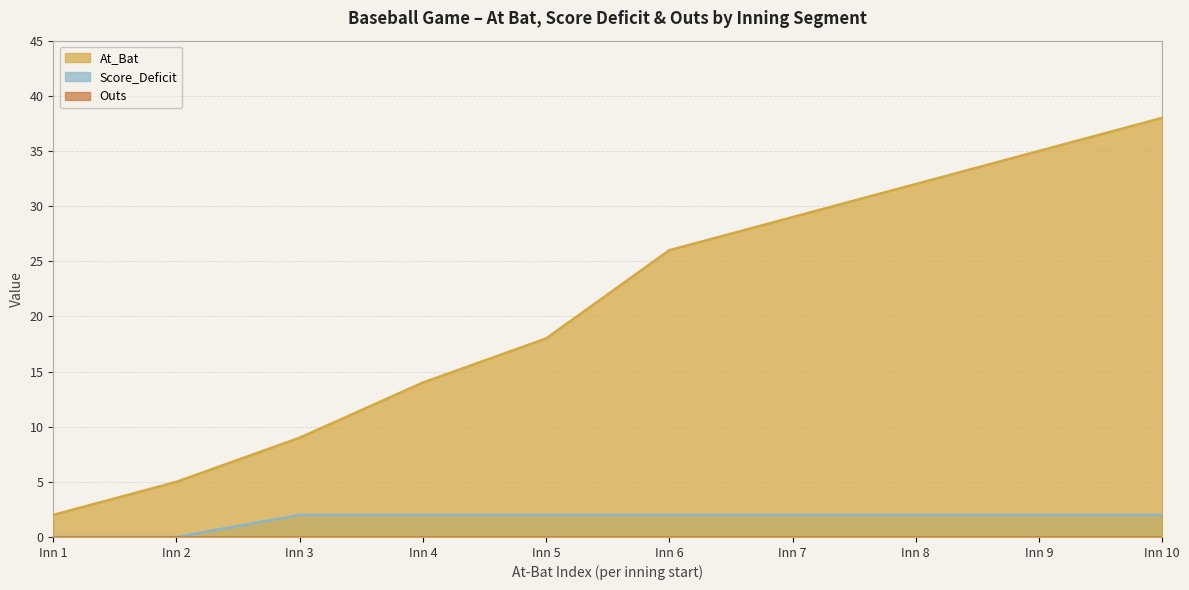

What is the maximum value shown in the chart?

38